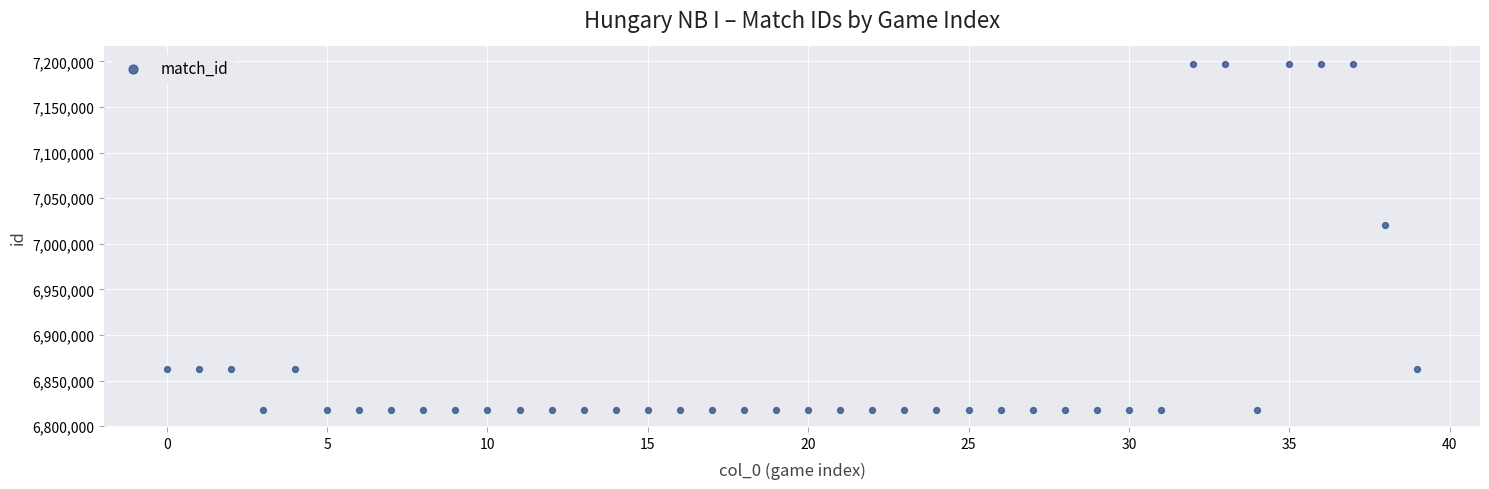

What is the range of Y values (max minus min)?

379209